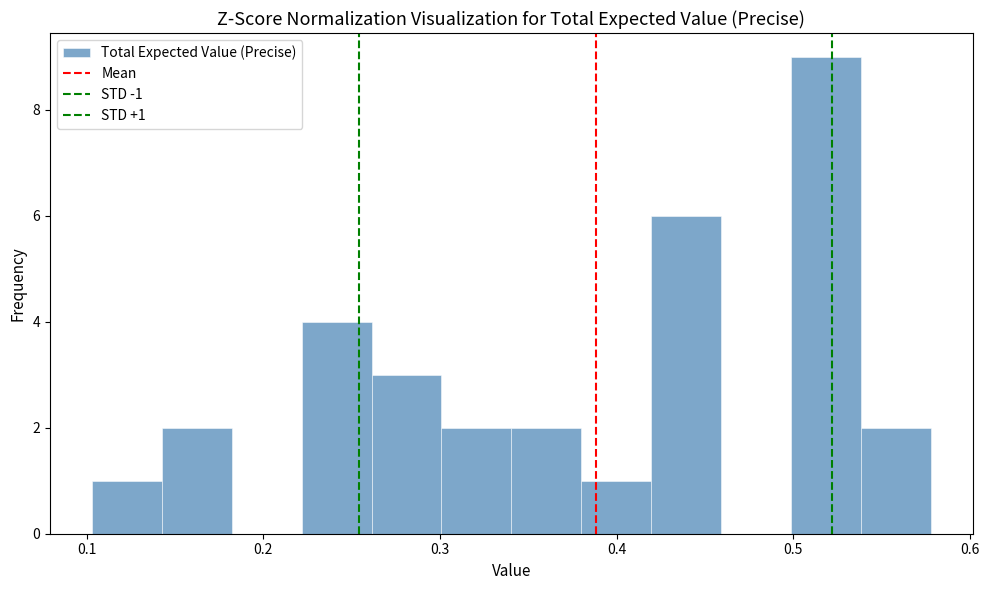

Read against the x-axis, roughly where is the centre of the tallest bar?

0.52